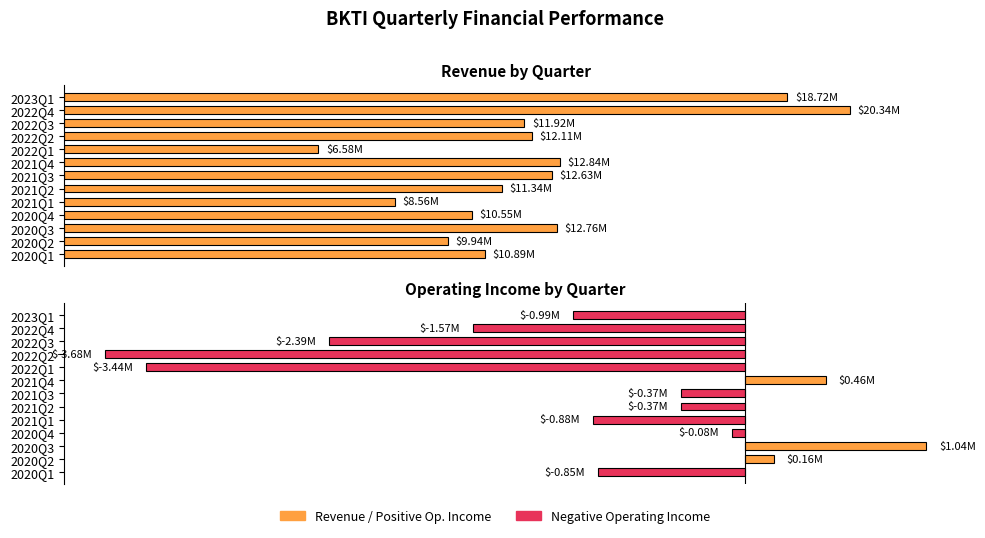

How many bars are there in total?

26